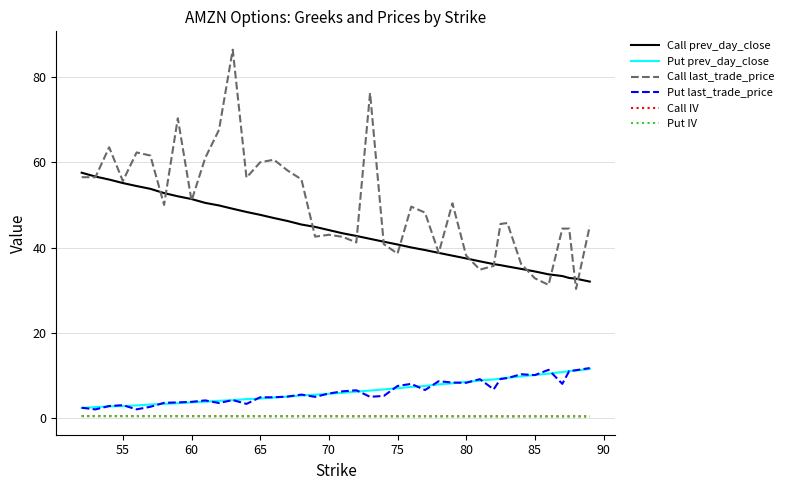

True or false: Call last_trade_price and Call IV cross at least once.

False